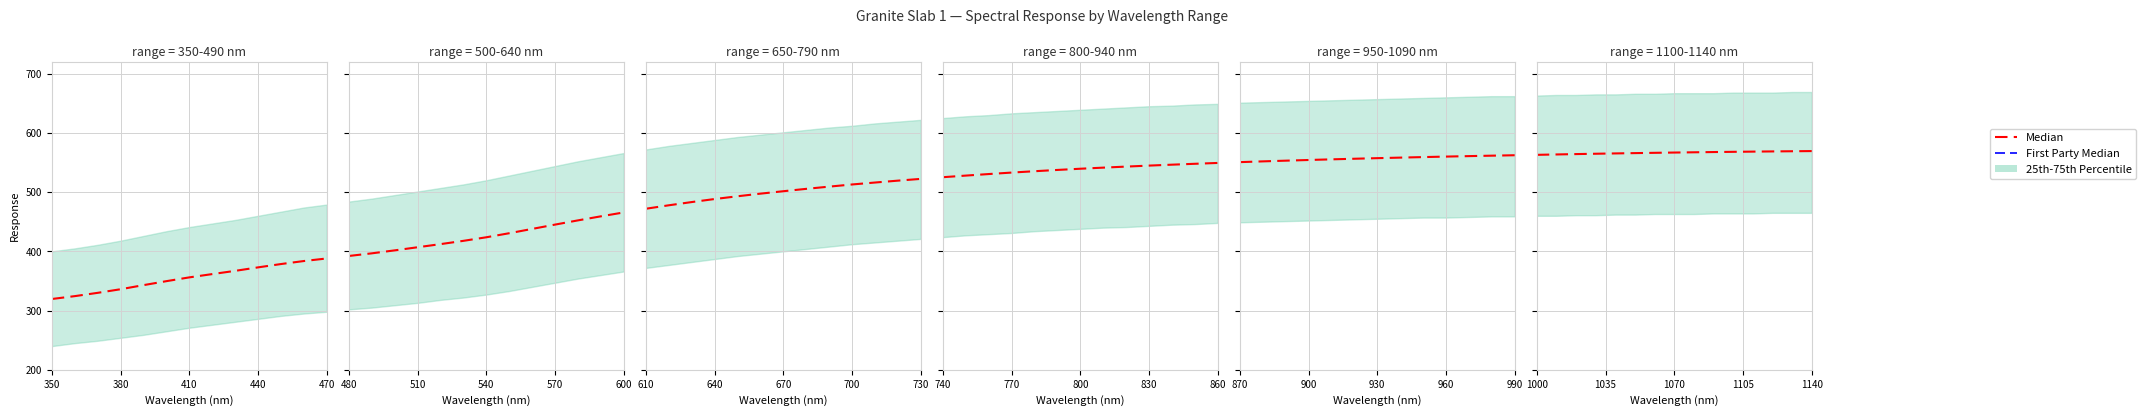

True or false: Median and First Party Median cross at least once.

False